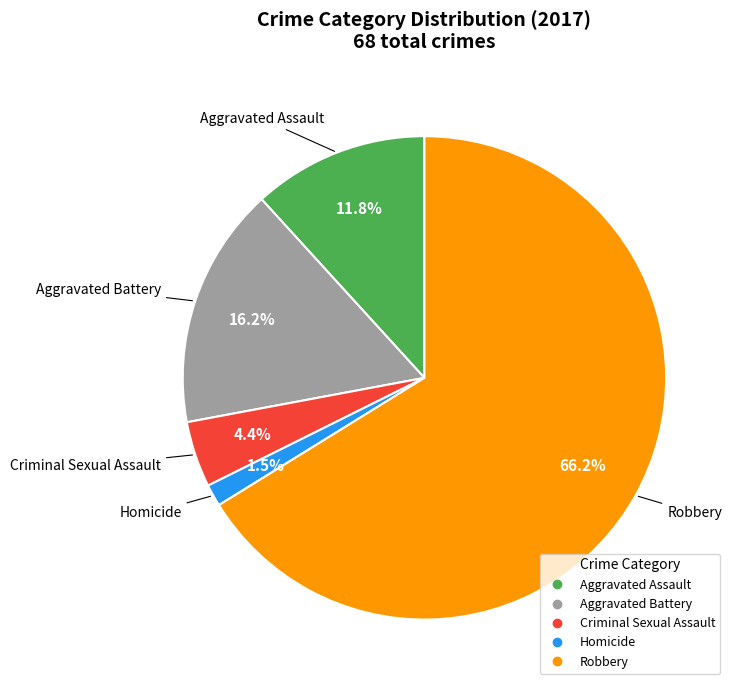

Which has a higher value, Robbery or Criminal Sexual Assault?

Robbery